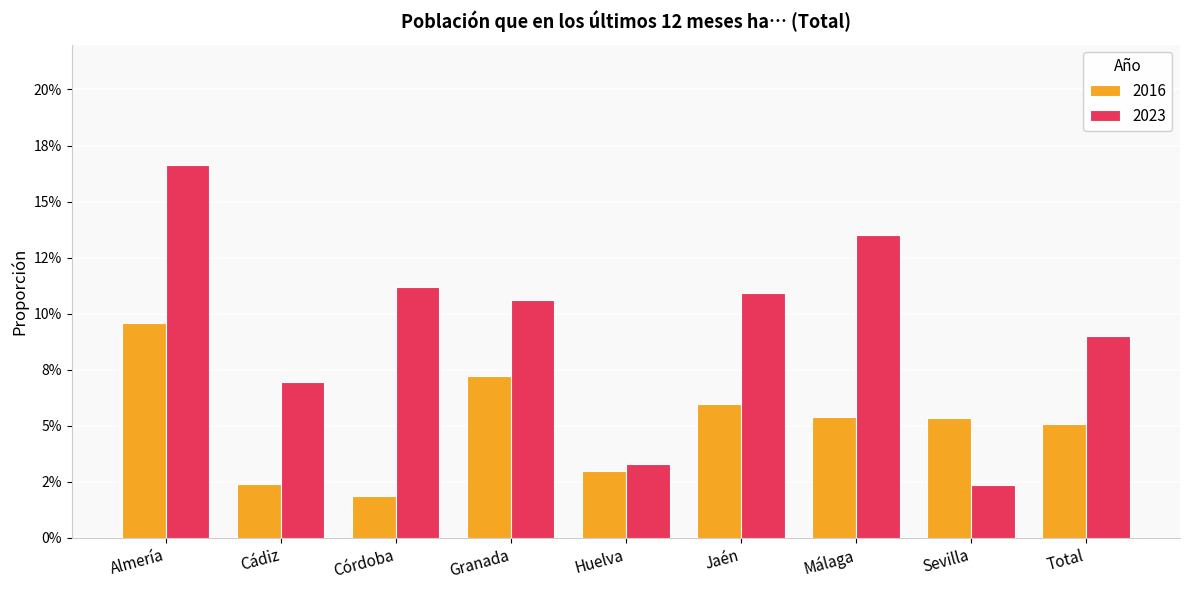

Which label corresponds to the smallest value in the chart?

Córdoba